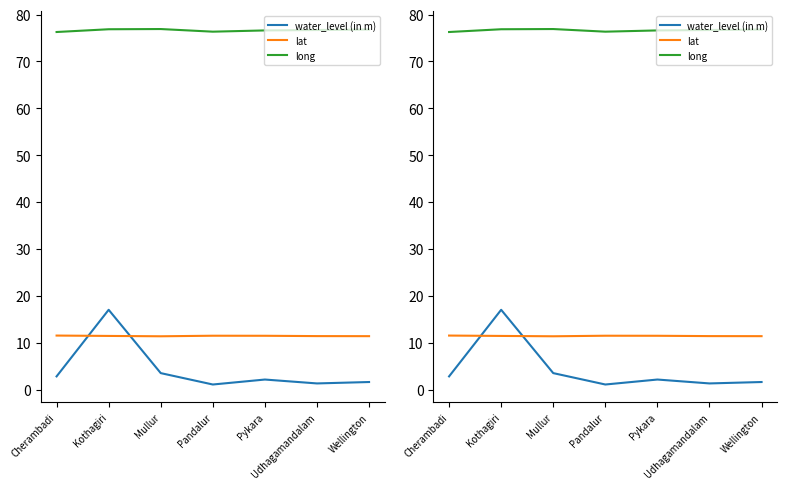

What is the total value across all series at Pandalur?

88.9